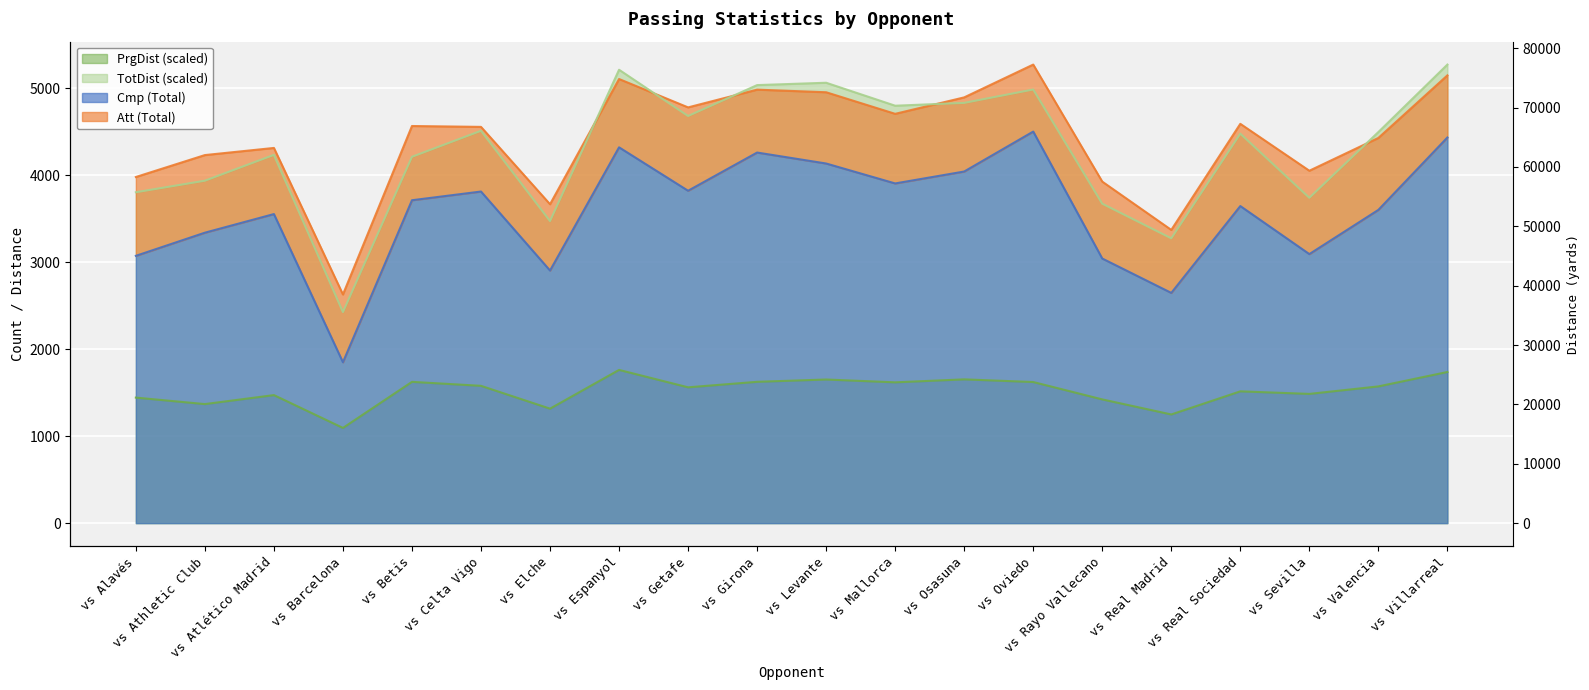

The Att (Total) series shows 4050.0 at vs Sevilla. True or false?

True